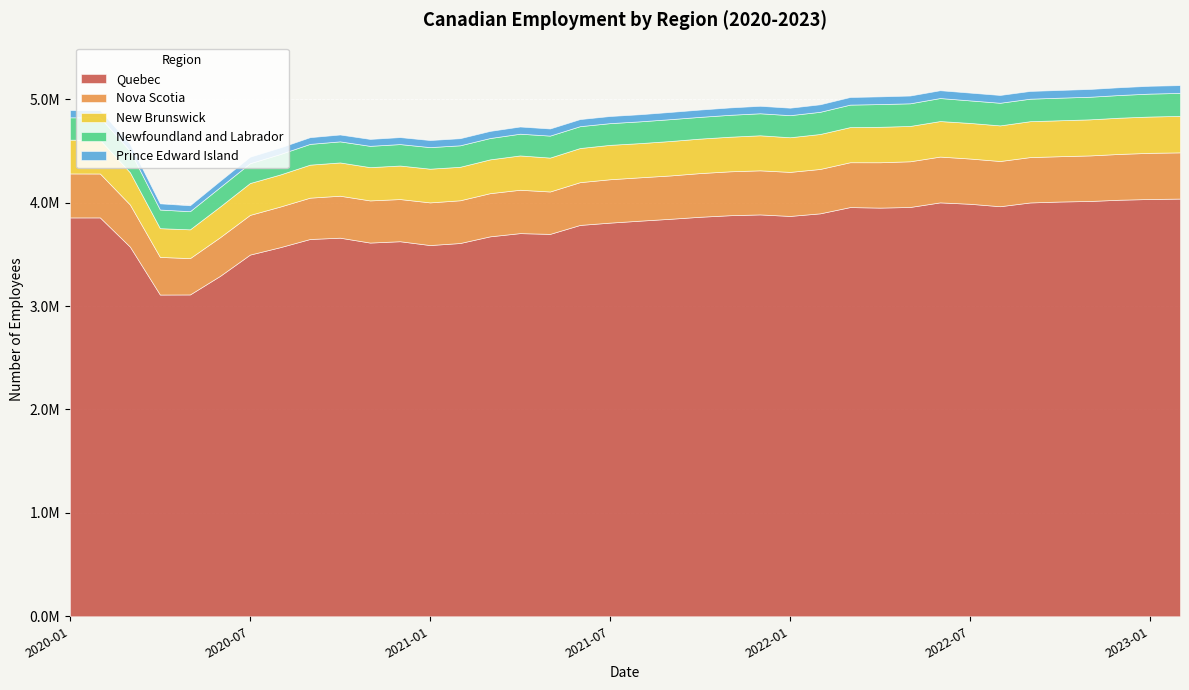

What is the approximate value of Nova Scotia at 2021-07?

419490